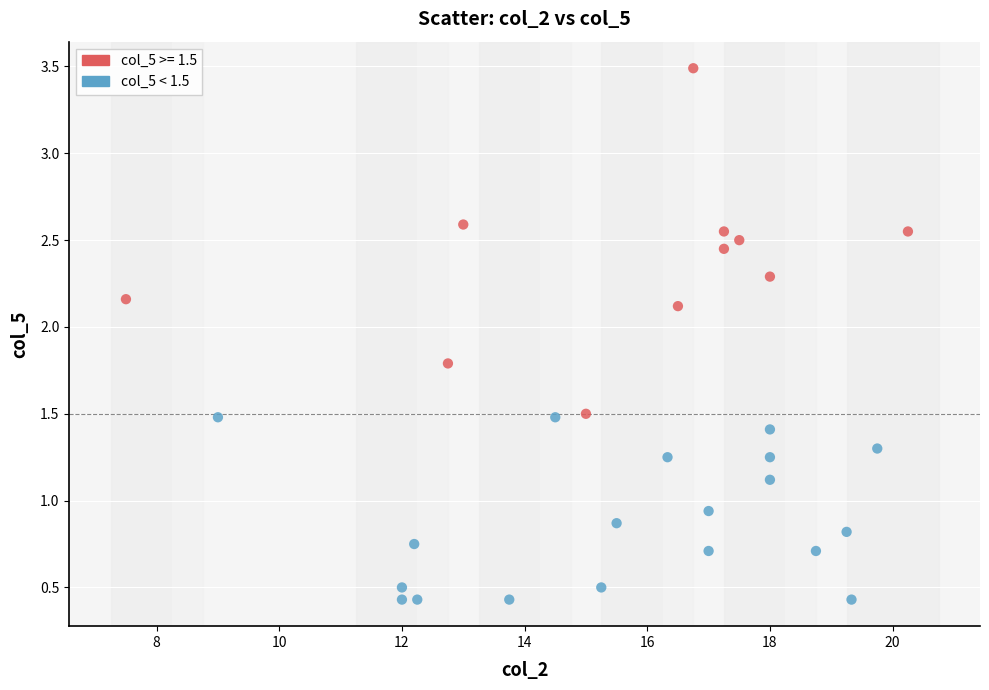

Which series contains the highest Y value?

col_5 >= 1.5